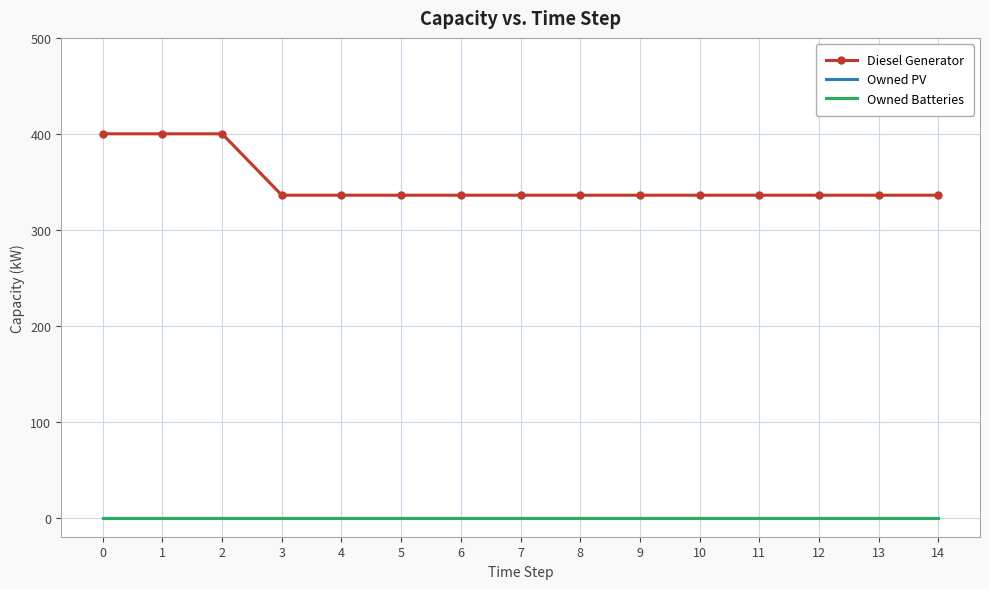

Does the chart have visible grid lines?

Yes